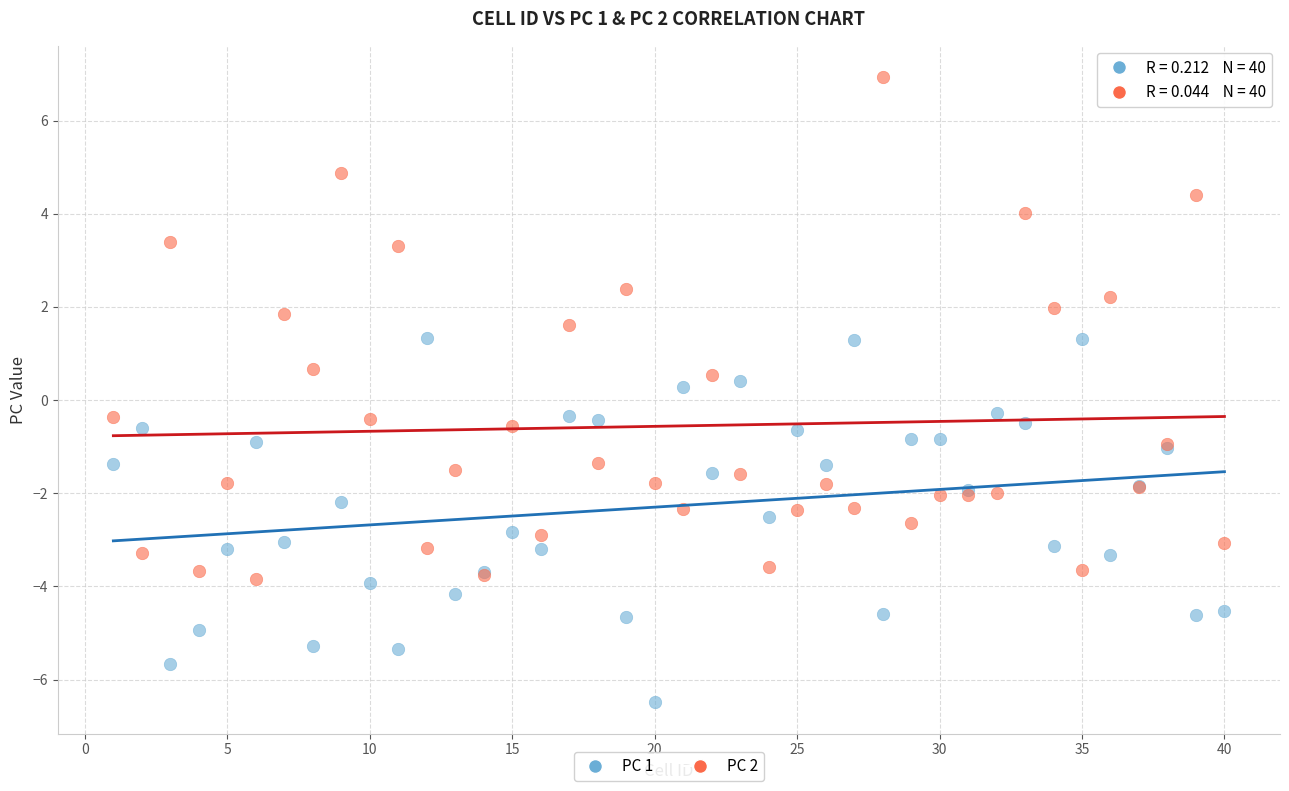

What are all the series names shown in the legend?

PC 1, PC 2